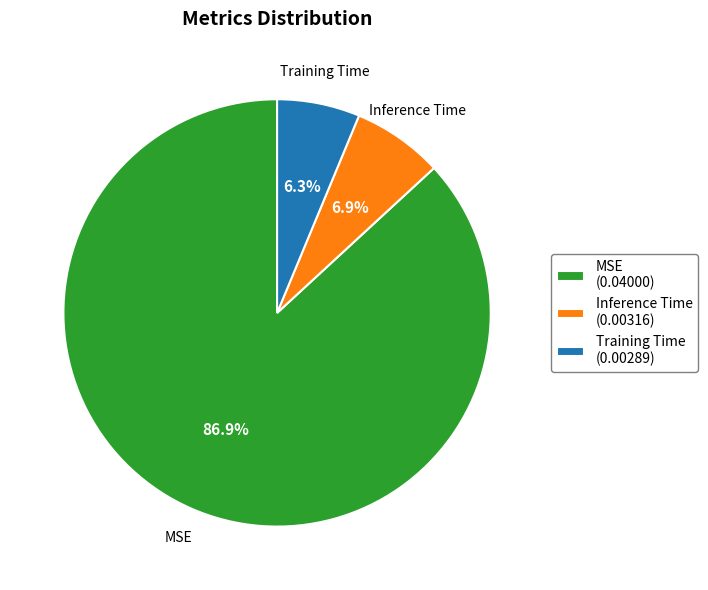

To the nearest percent, what is the combined percentage of Inference Time and Training Time?

13%